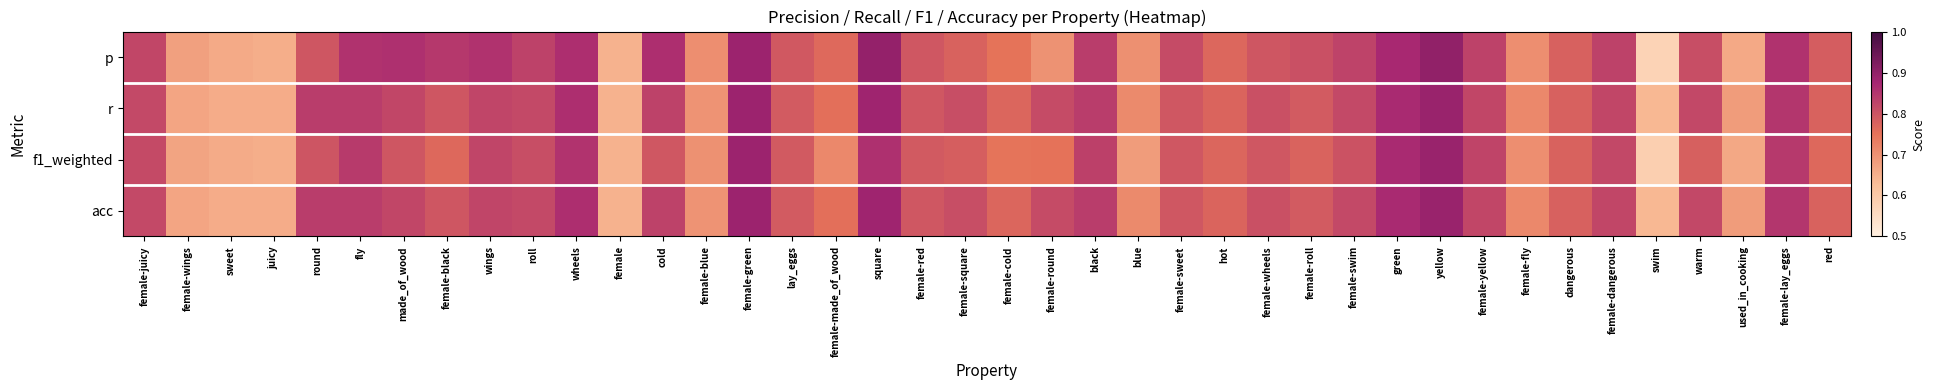

At which category is the sum across all series the highest?

yellow